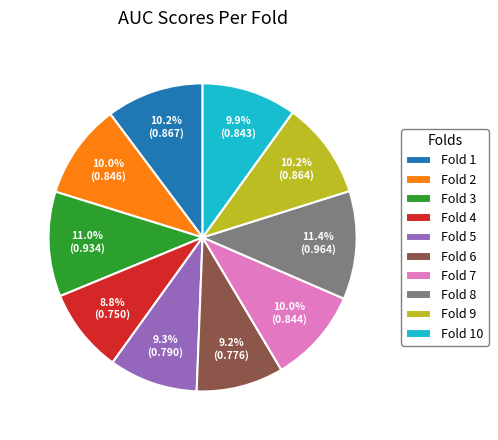

What percentage is the Fold 7 slice, to the nearest percent?

10%